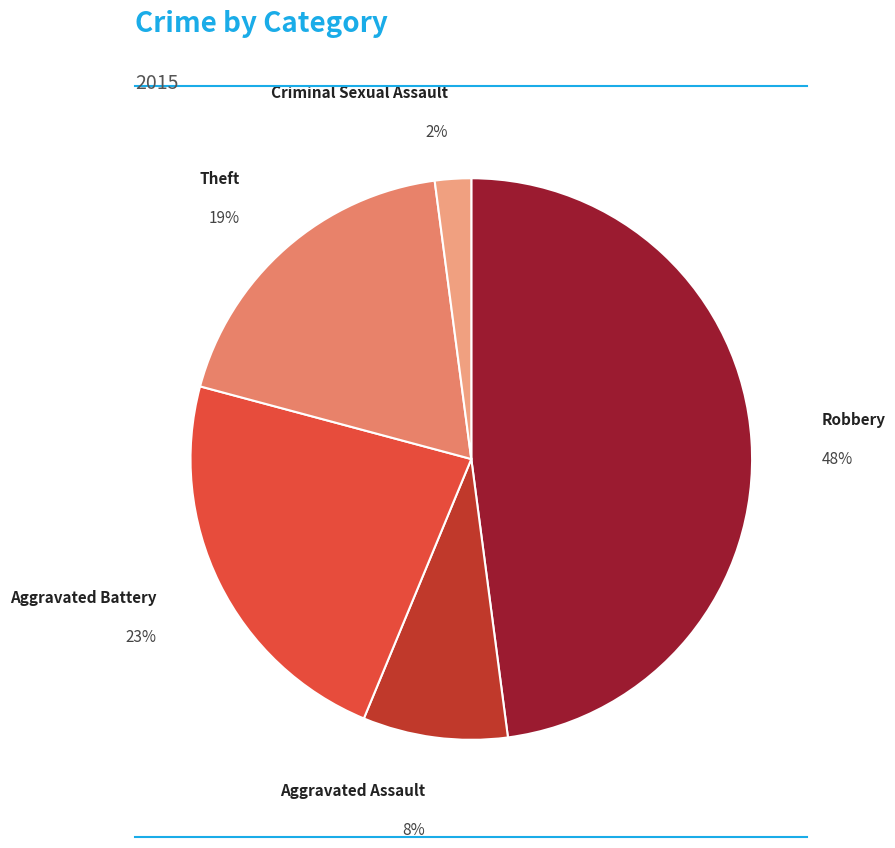

True or false: Aggravated Assault accounts for 8% of the total.

True